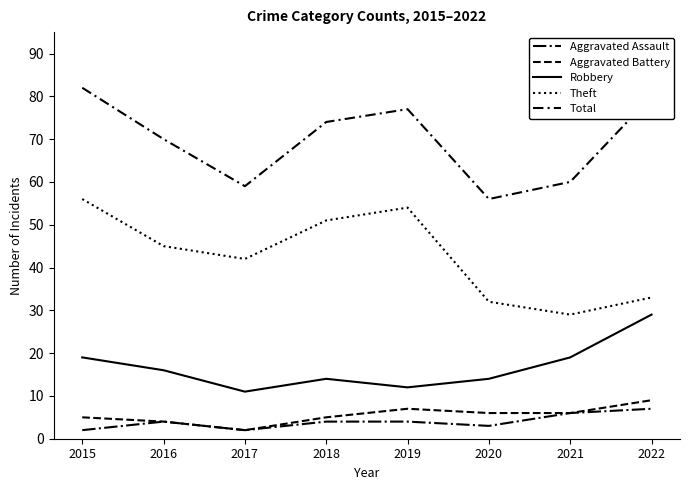

How many interior local peaks does the Aggravated Assault series have?

1